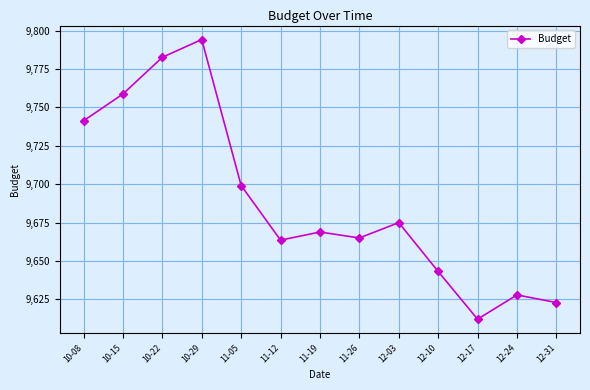

How many values exceed 9668?

7